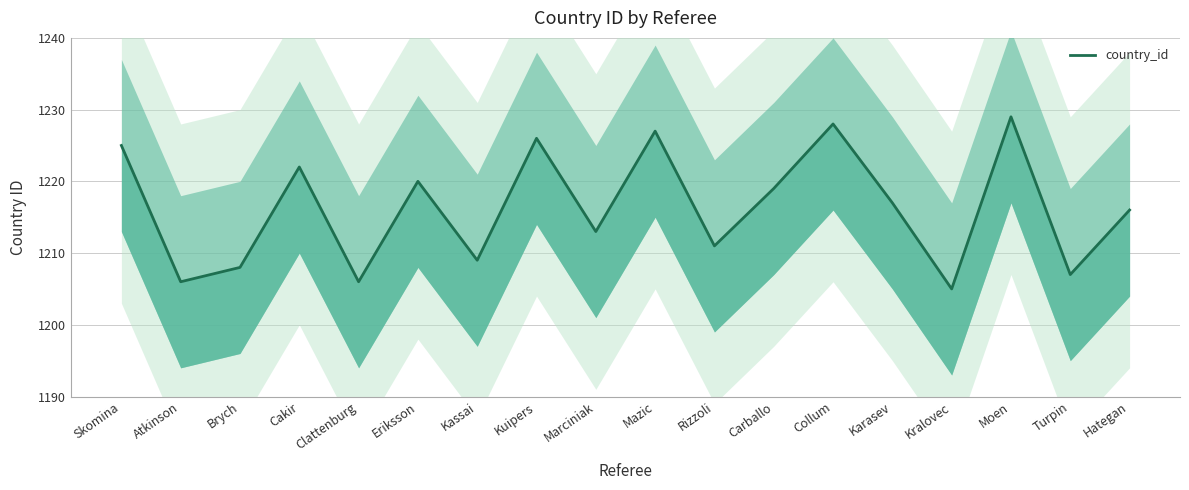

Where is the first local maximum?

Cakir